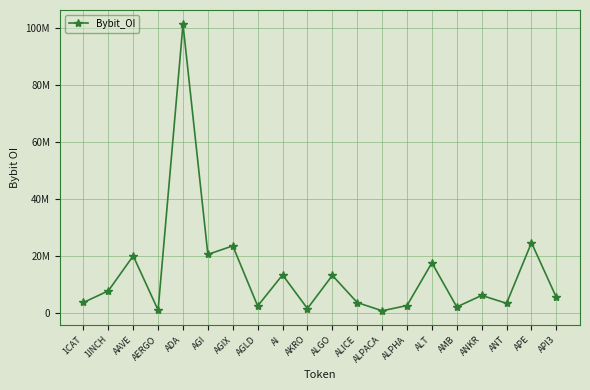

True or false: there are more than 0 points higher than both neighbors.

True